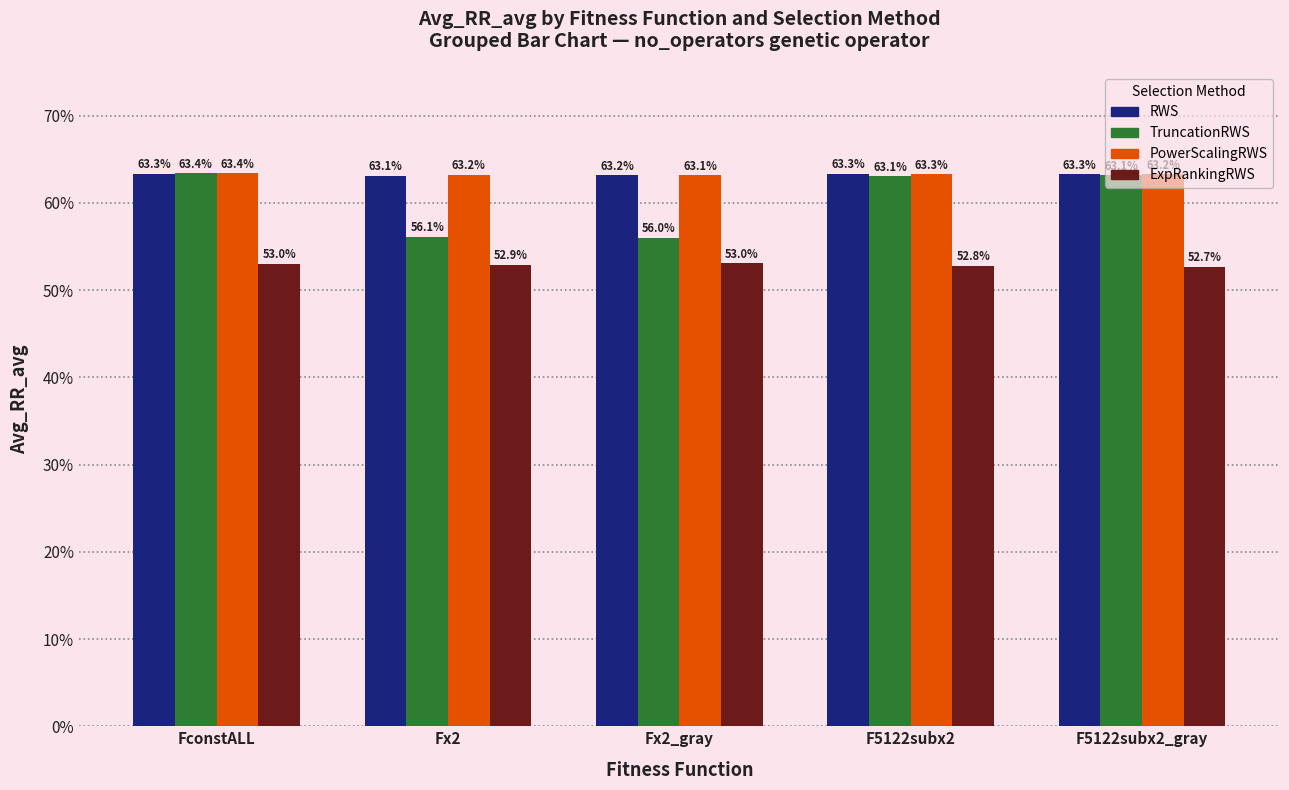

True or false: TruncationRWS has a value of 0.8 at F5122subx2.

False